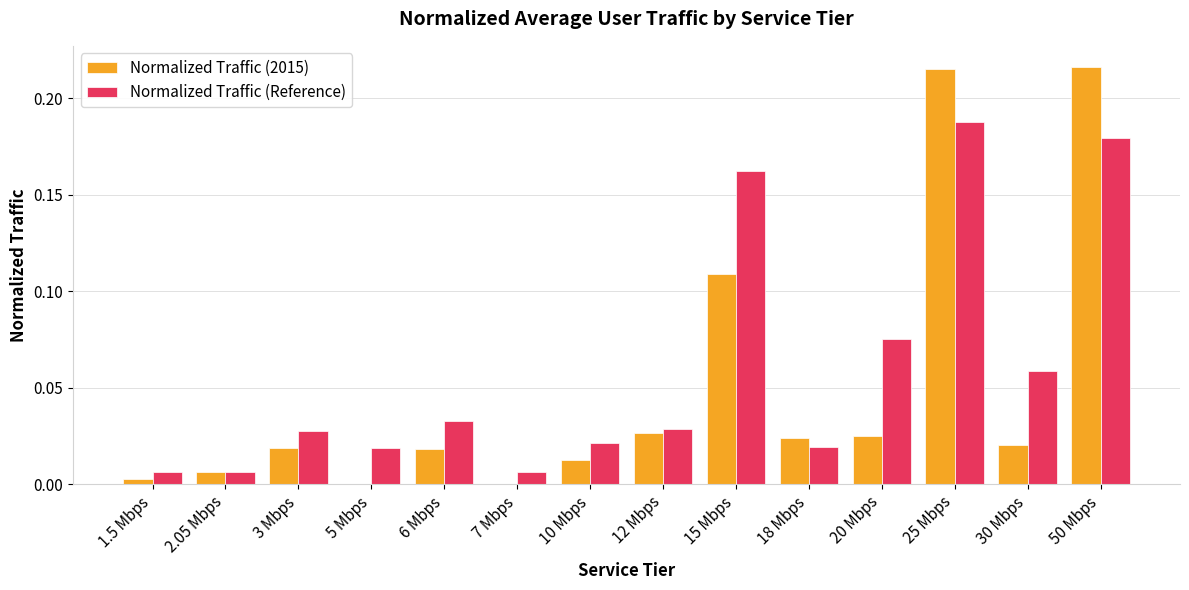

The value of Normalized Traffic (Reference) at 1.5 Mbps is 0.0. True or false?

True